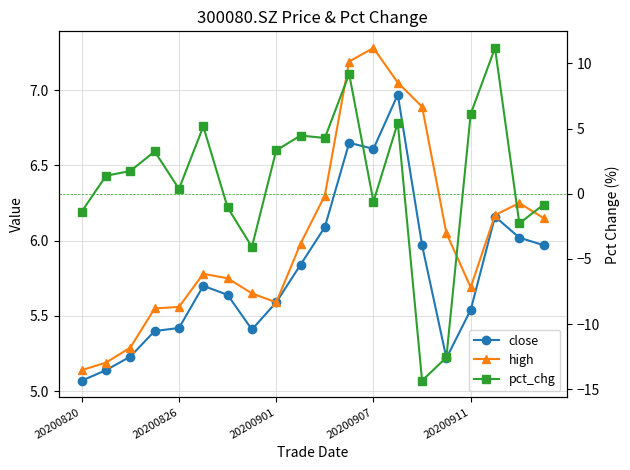

Where is the first local maximum for close?

5